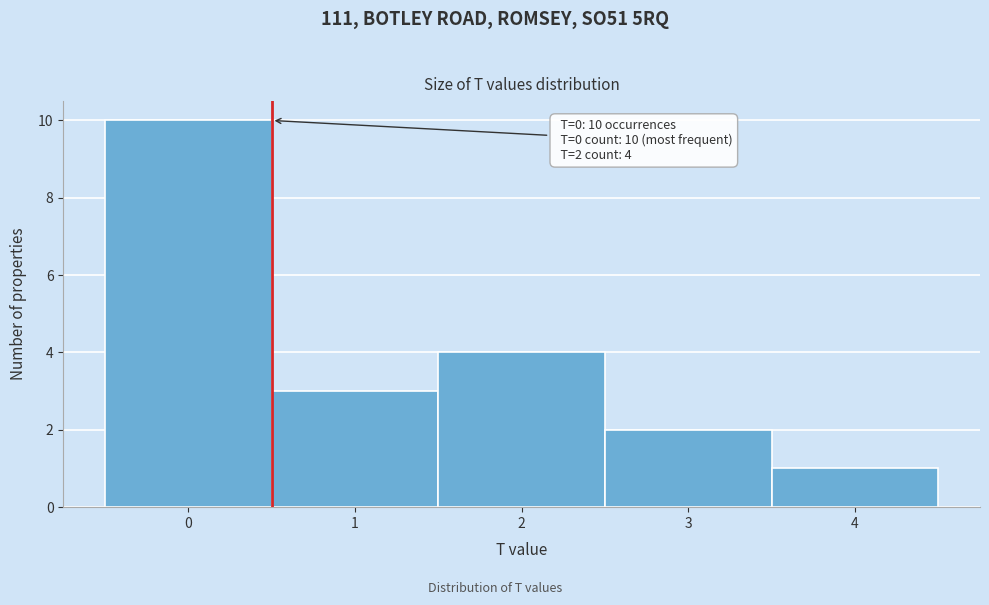

Which range on the x-axis has the tallest bar?

-0.5 to 0.5